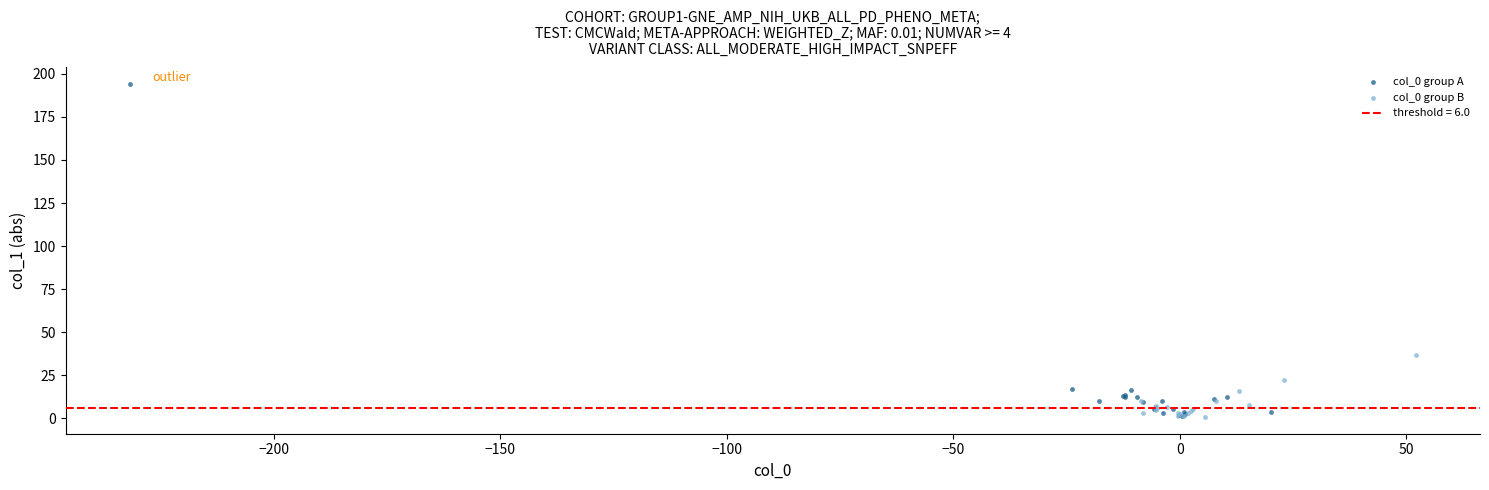

Which series has the widest spread of Y values?

col_0 group A